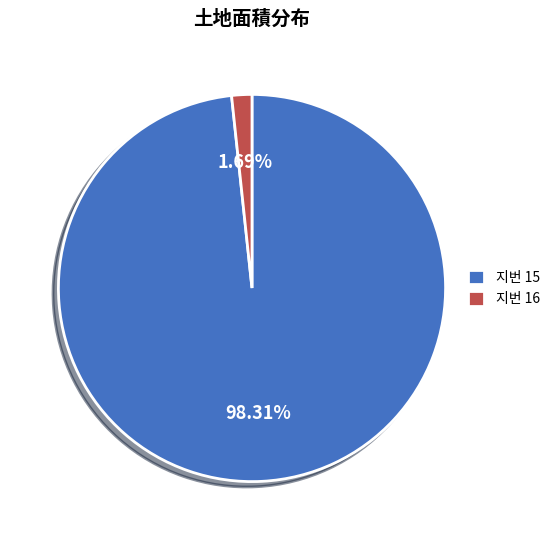

Between 지번 16 and 지번 15, which is larger?

지번 15